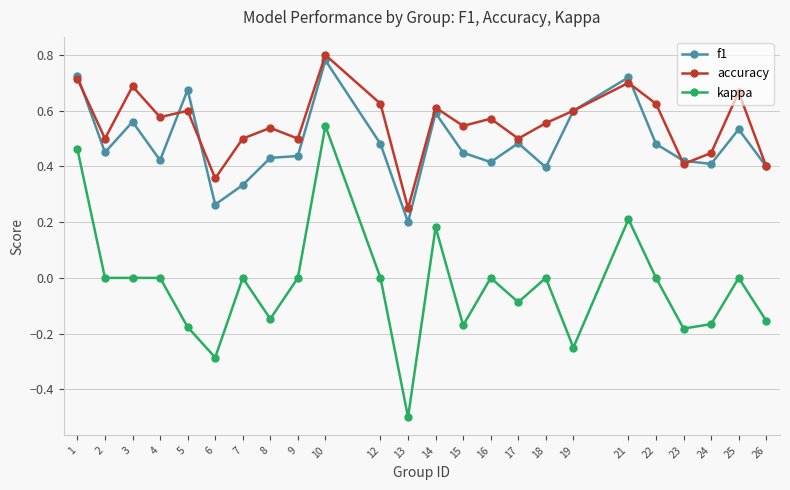

At which category does f1 reach its first local peak?

3